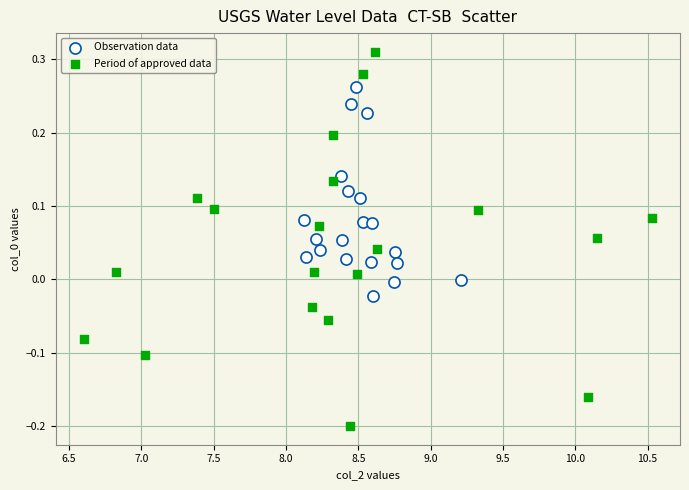

Which series reaches the minimum Y coordinate?

Period of approved data